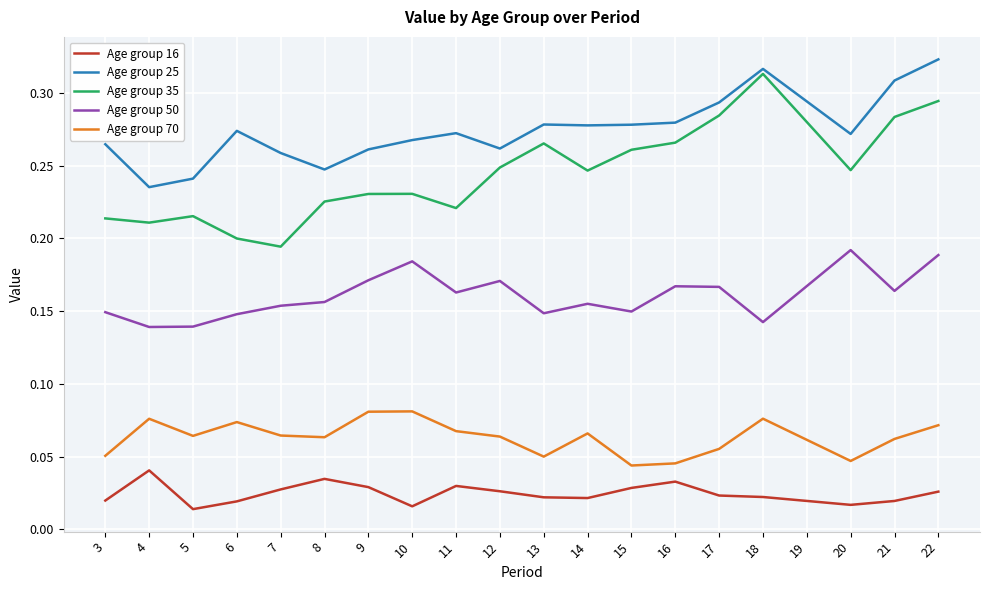

Which series has the largest total across all categories?

Age group 25